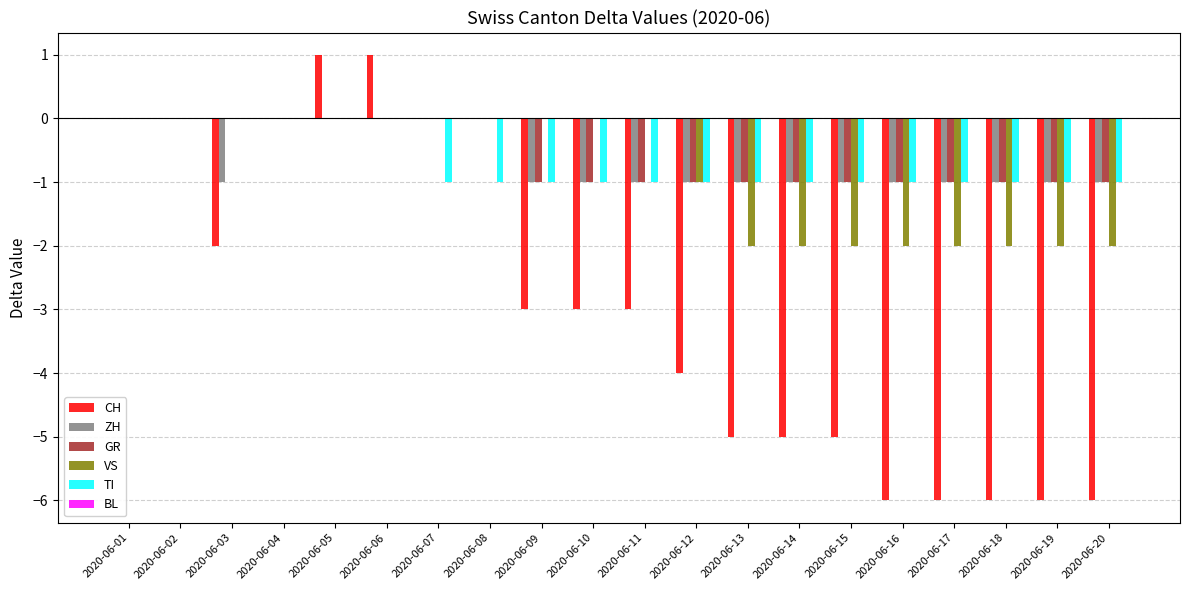

Is it true that GR equals 0 at 2020-06-06?

True